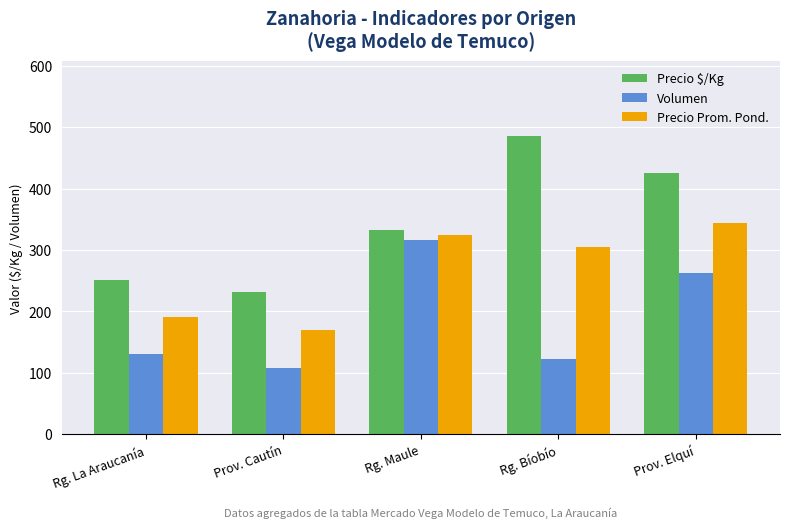

What is the average value of the Volumen series?

188